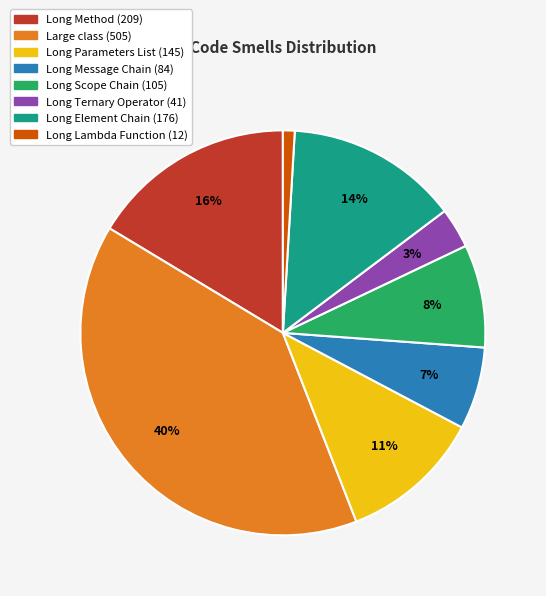

What percentage is the Long Lambda Function slice, to the nearest percent?

1%